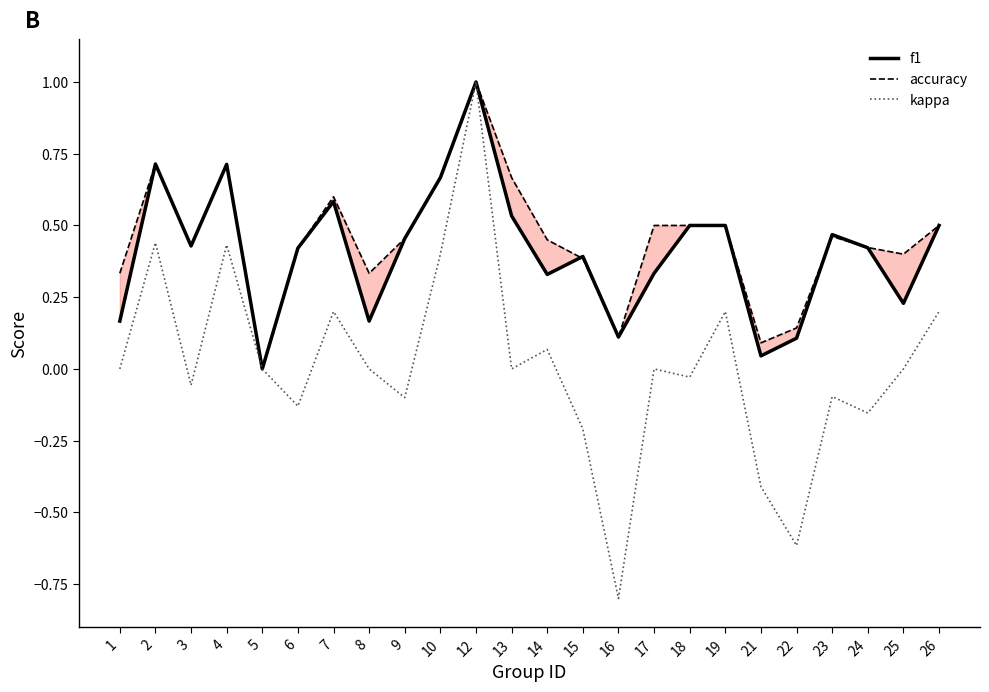

Read the accuracy value at 2.

0.7